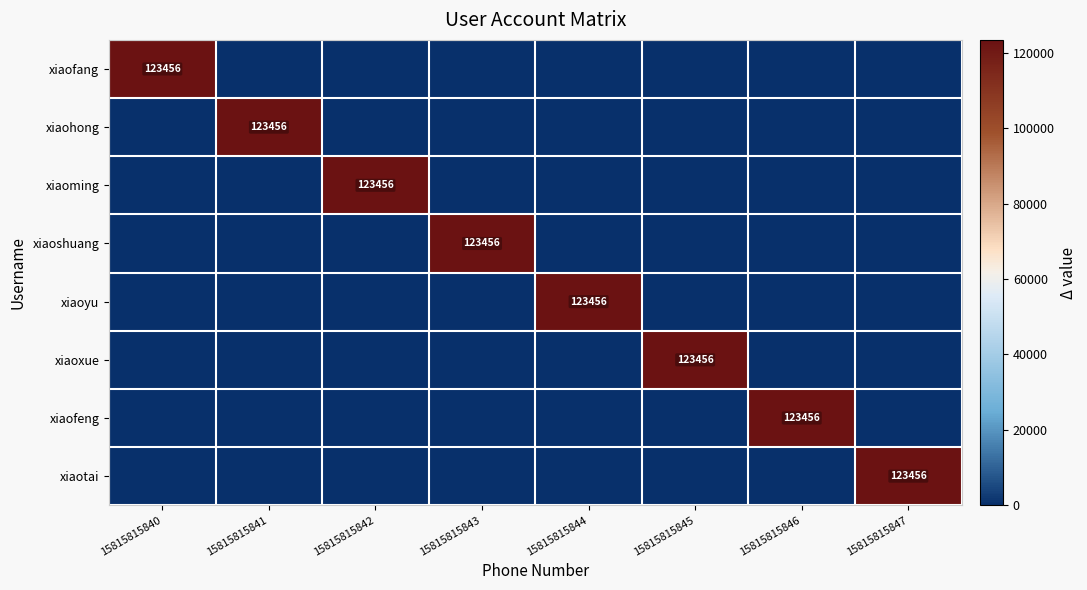

At how many categories does at least one series exceed 4209?

8